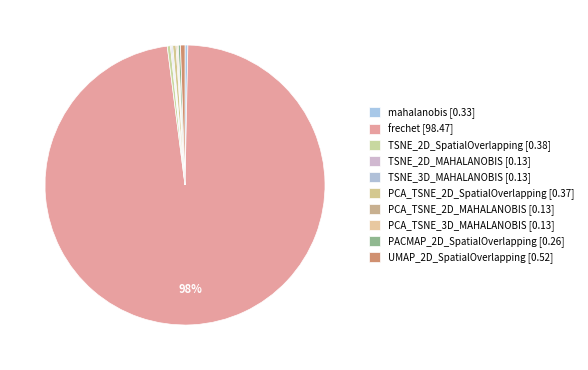

Which category has the biggest portion of the pie?

frechet